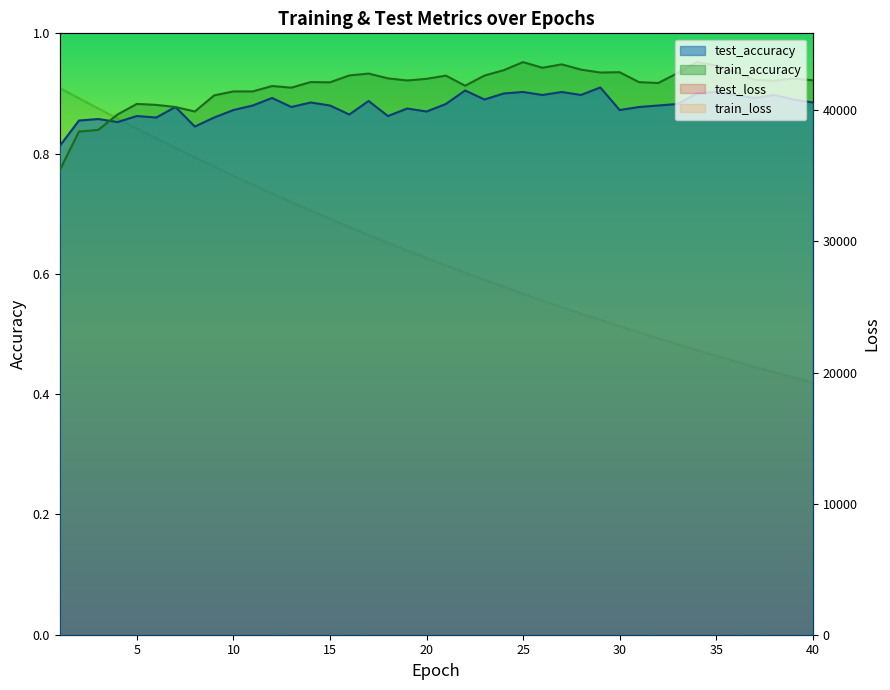

What is the difference between the highest and lowest values at 17?

30488.6